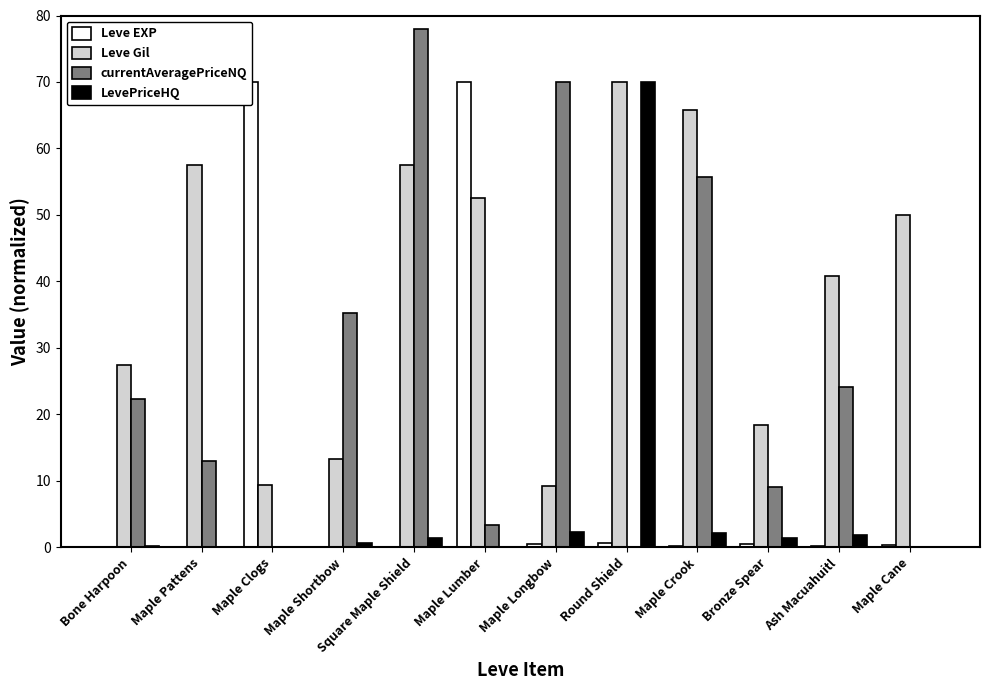

What is the sum of all Leve EXP values?

142.9